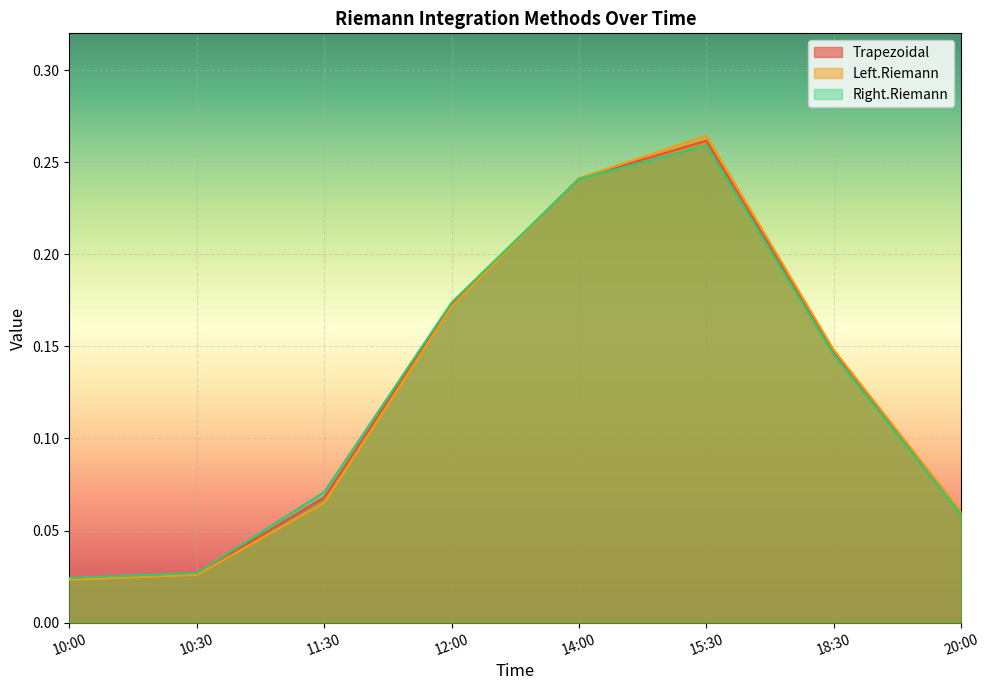

True or false: Trapezoidal has a value of 0.0 at 10:00.

True